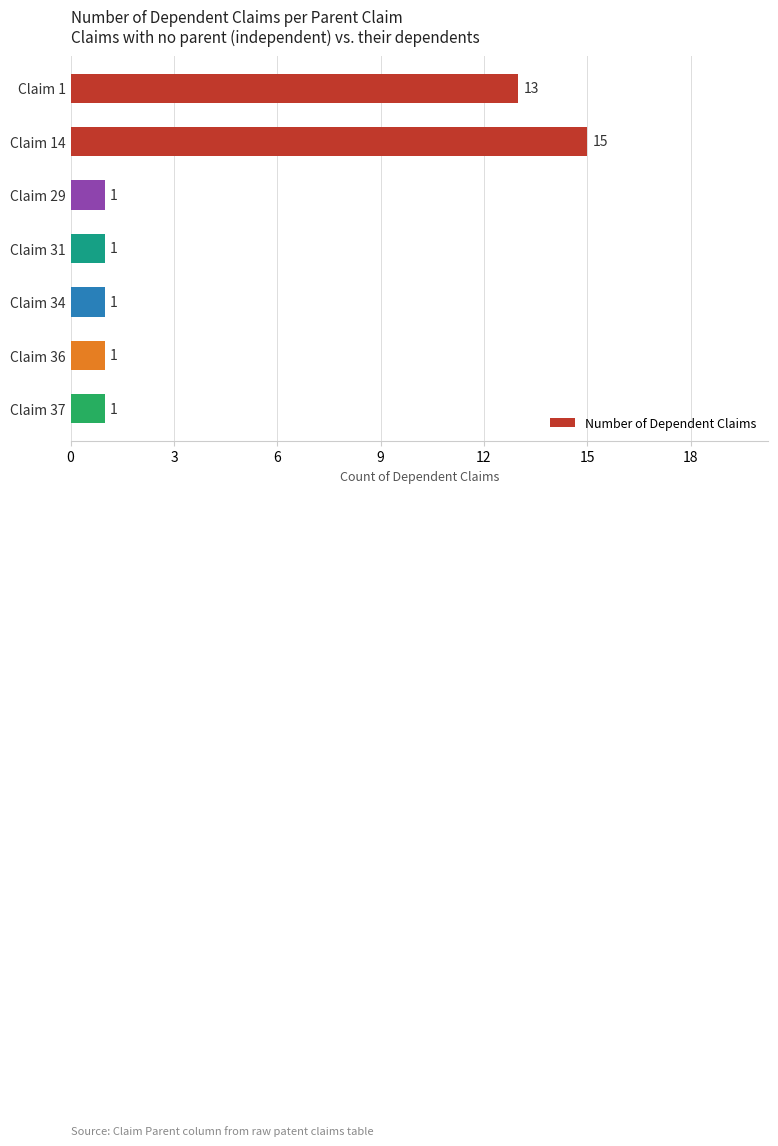

Reading top to bottom, transcribe all the data shown in this chart.

13	15	1	1	1	1	1